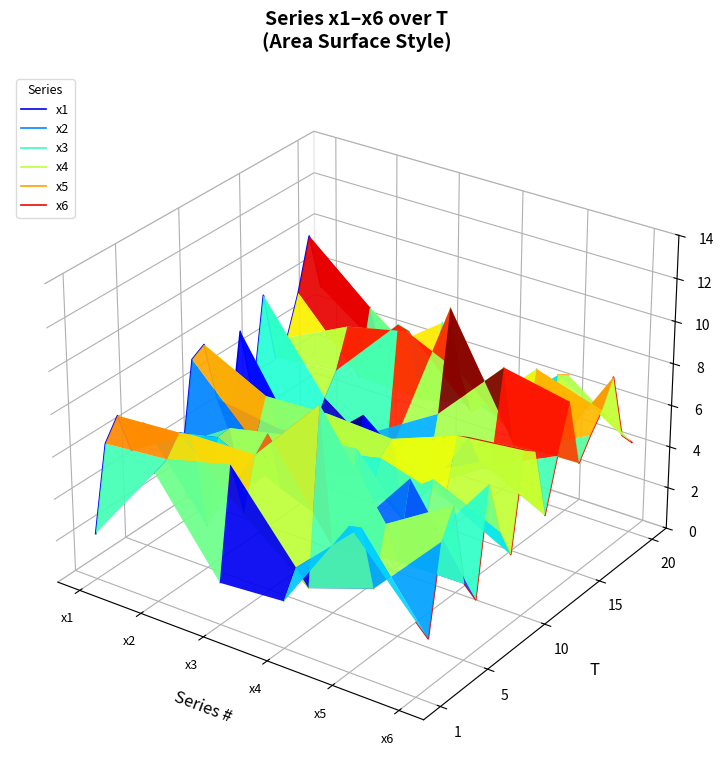

How many lines are shown in the chart?

6